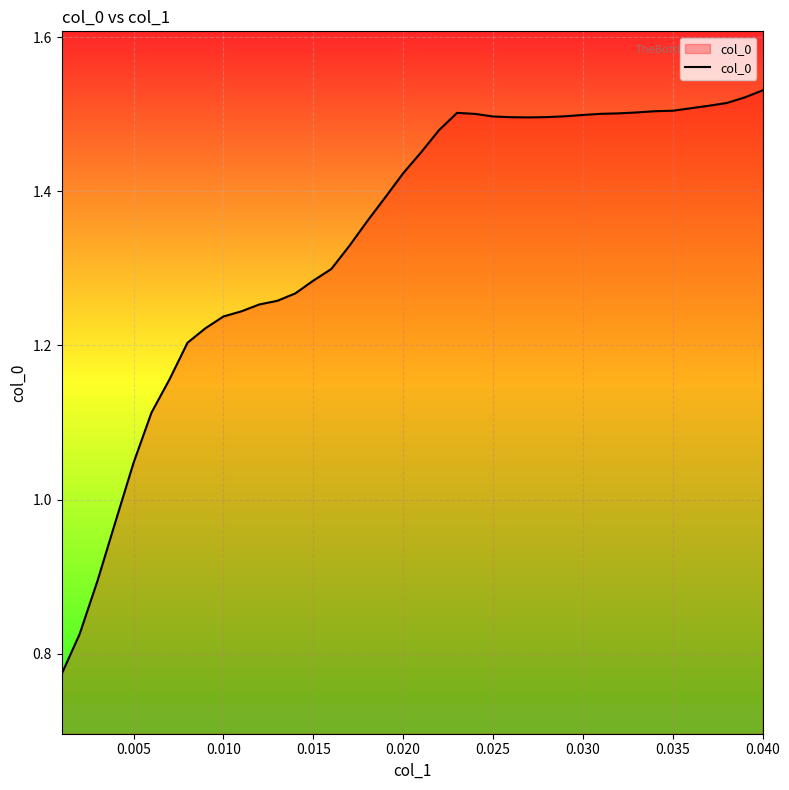

What is the difference between the maximum and minimum values?

0.8